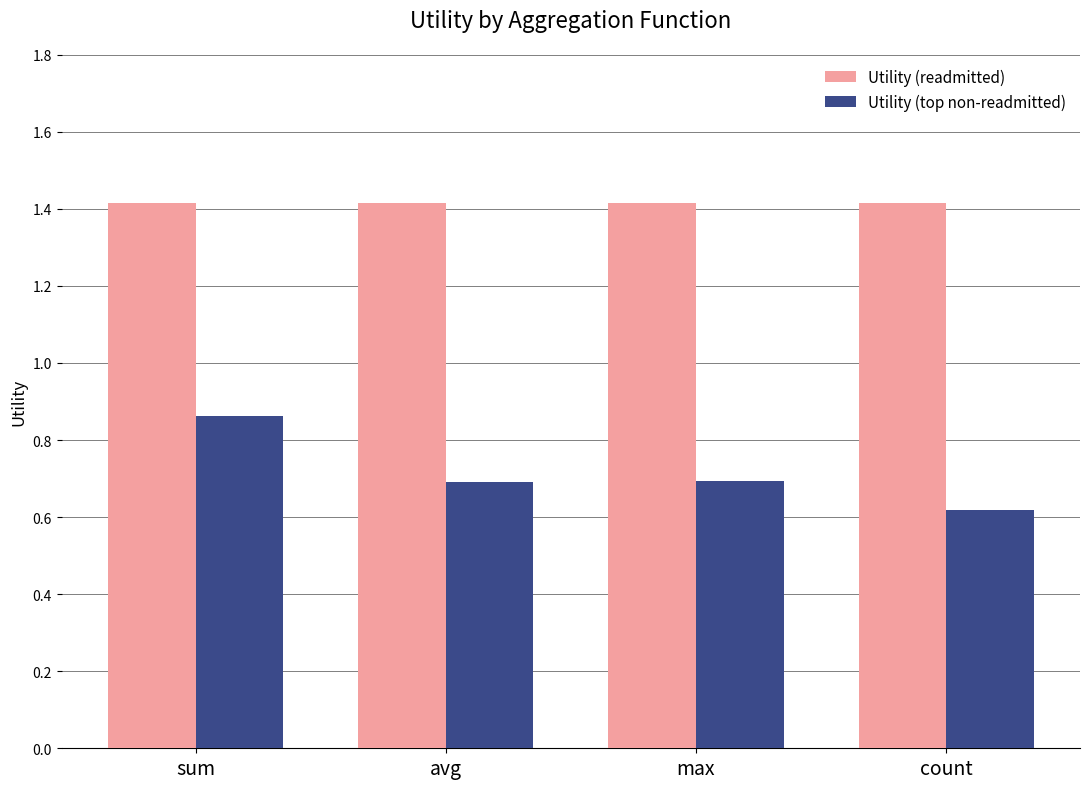

Rank the series at sum from lowest to highest value.

Utility (top non-readmitted), Utility (readmitted)